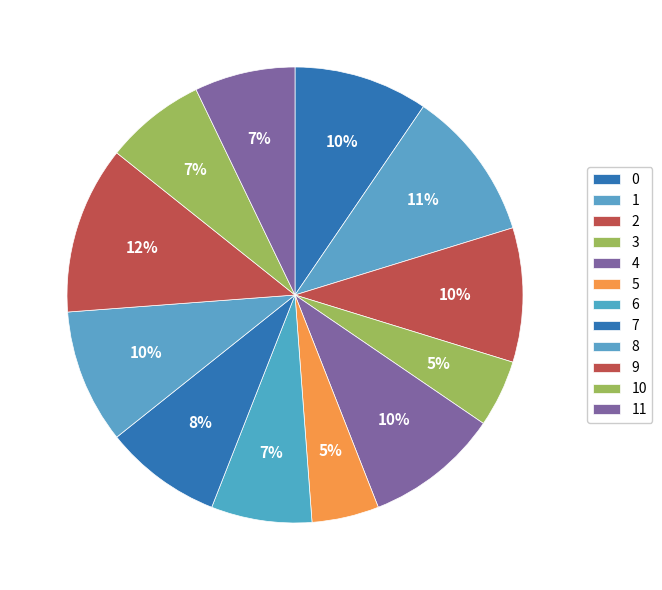

True or false: 2 accounts for 1% of the total.

False